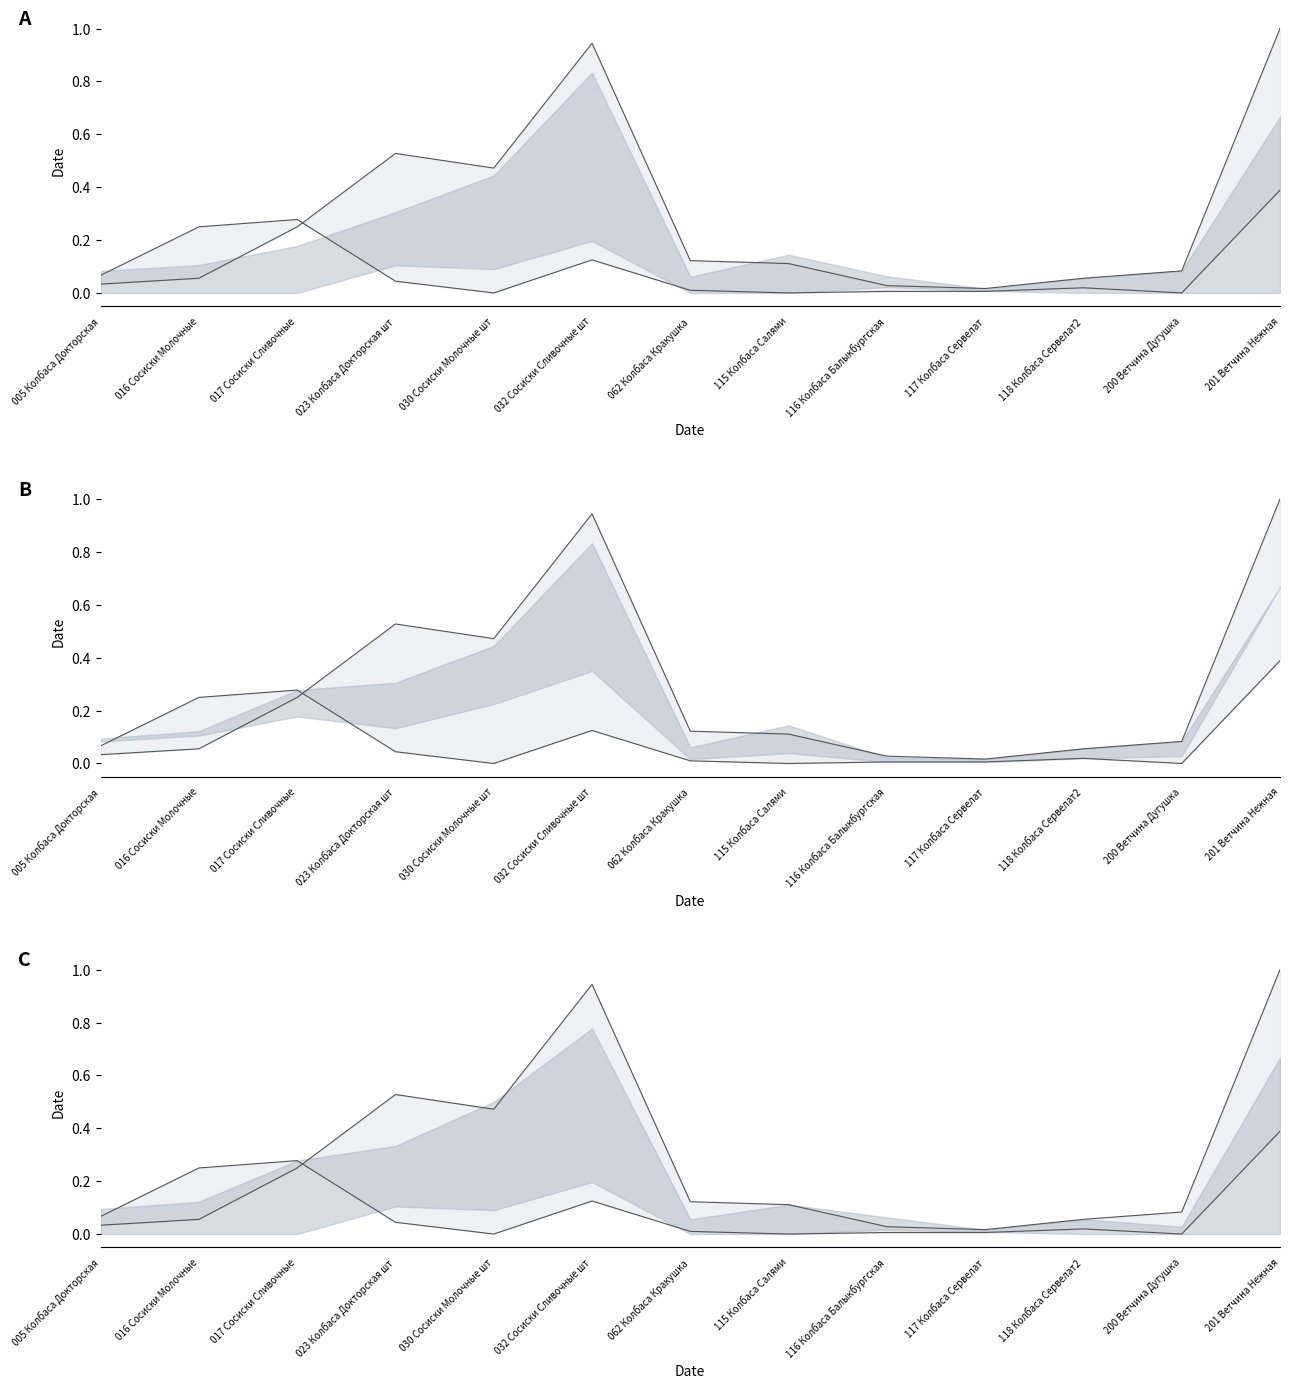

The value of upper at 032 Сосиски Сливочные шт is 0.9. True or false?

True